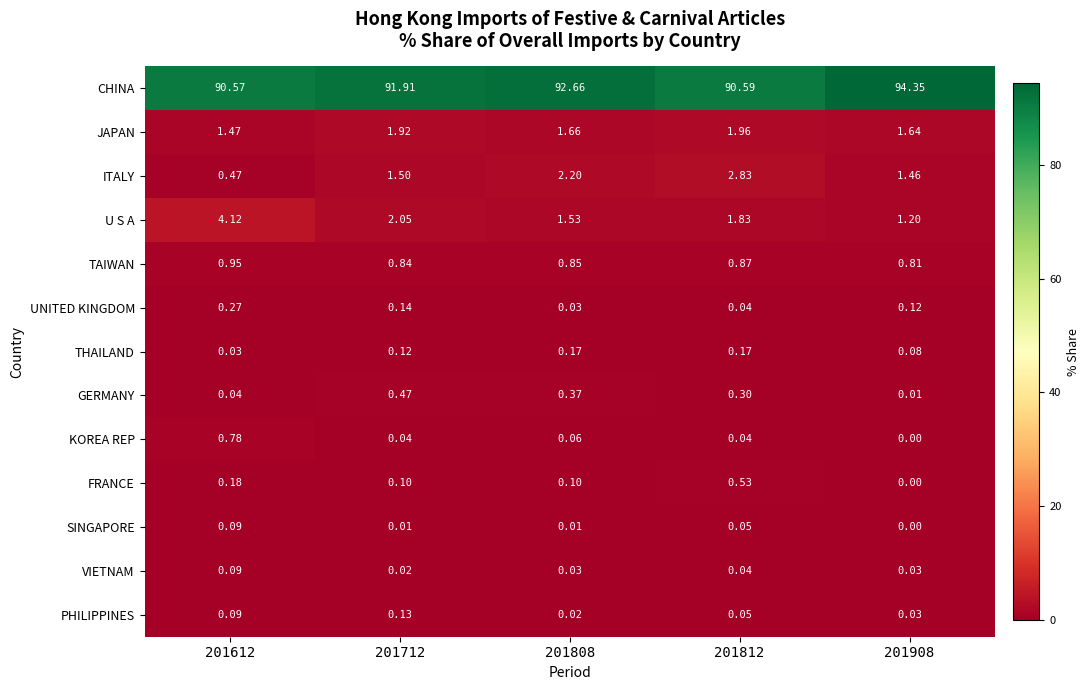

Is the value of KOREA REP at 201812 greater than the value of FRANCE at 201612?

No